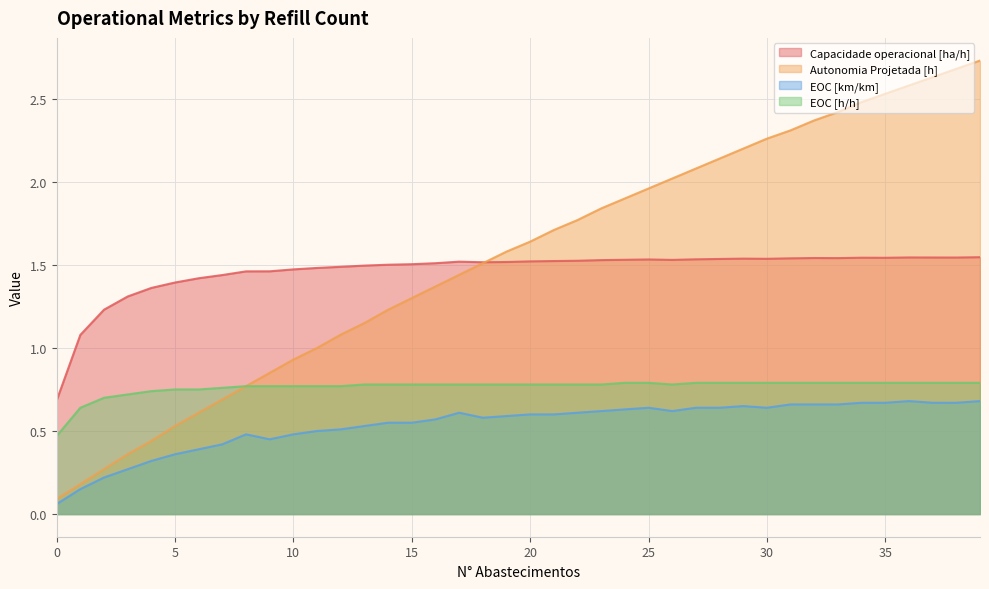

Rank the series by their maximum value, from lowest to highest.

EOC [km/km], EOC [h/h], Capacidade operacional [ha/h], Autonomia Projetada [h]